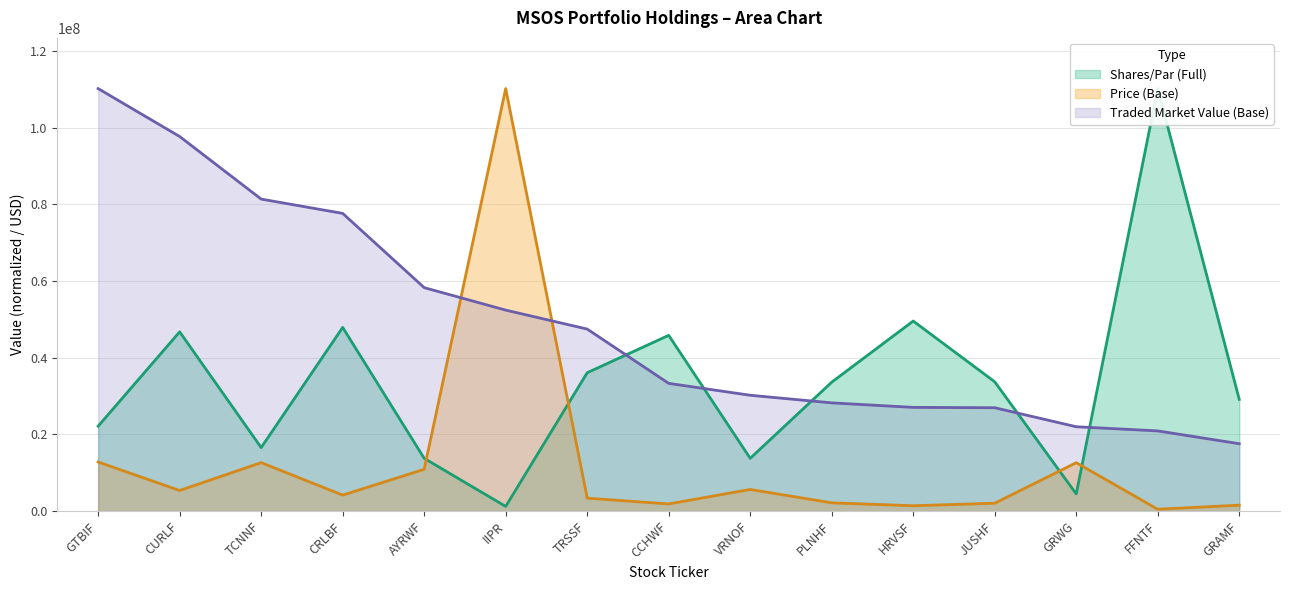

Which series has the largest total across all categories?

market_value